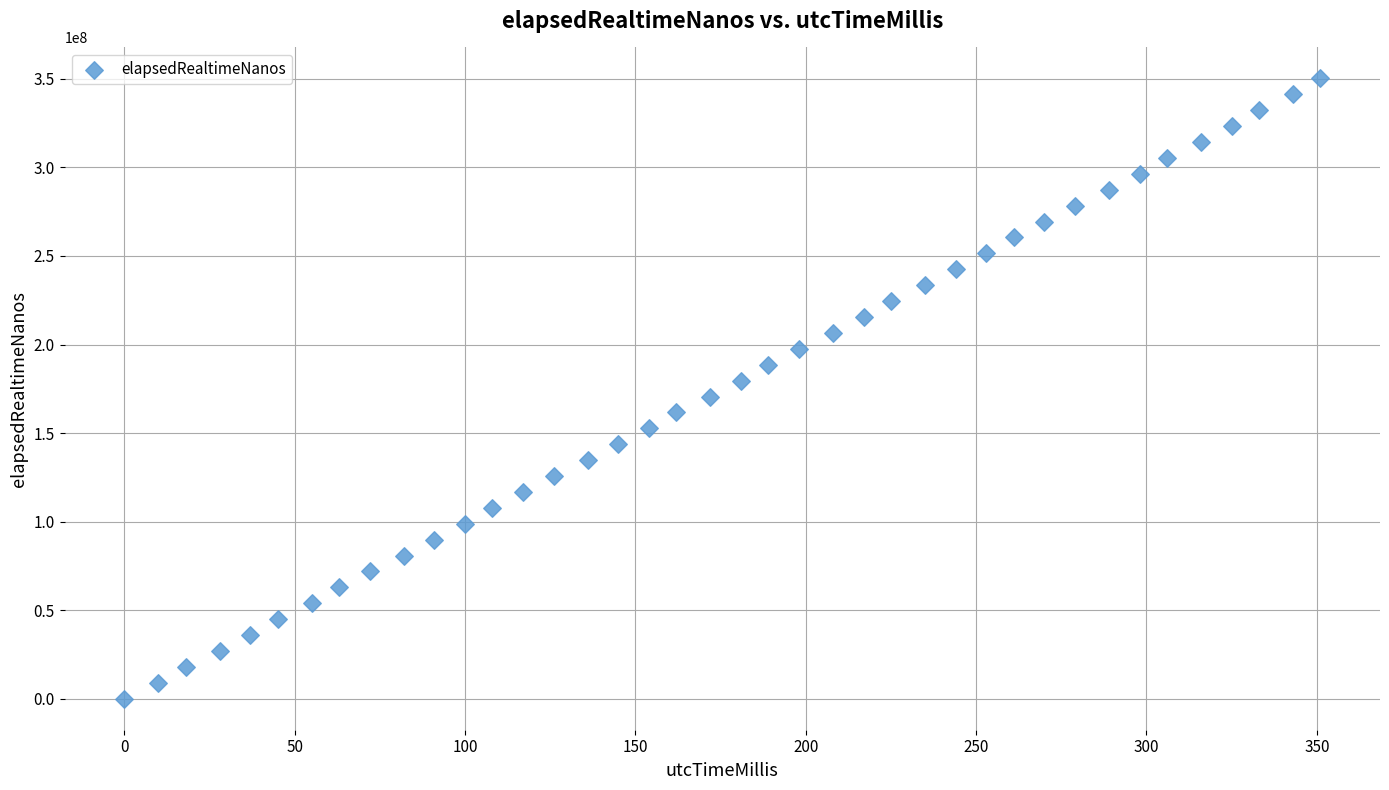

What is the range of Y values (max minus min)?

350228699